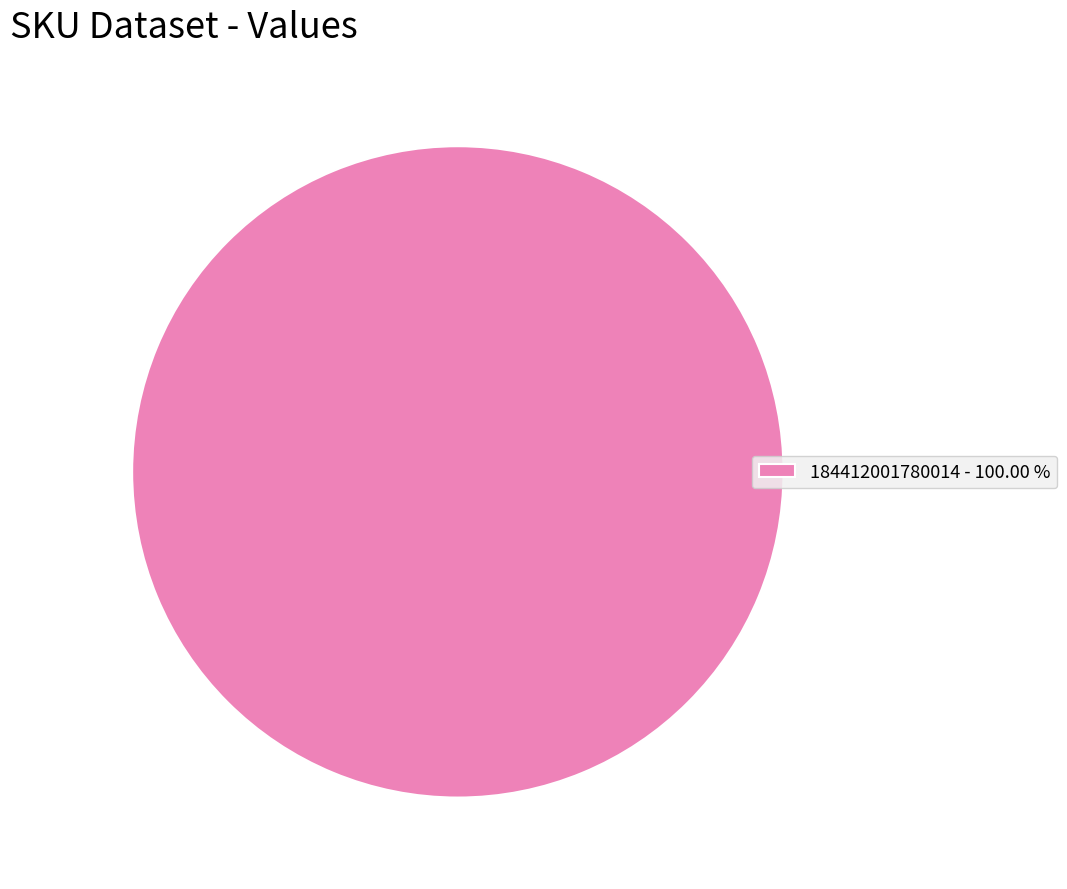

Is there any slice that represents more than half of the pie?

Yes